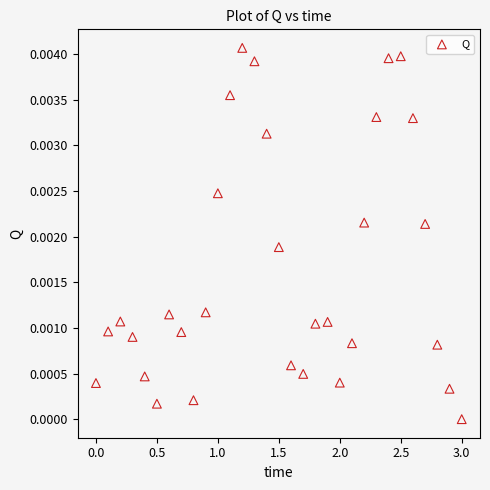

What is the range of X values (max minus min)?

3.0